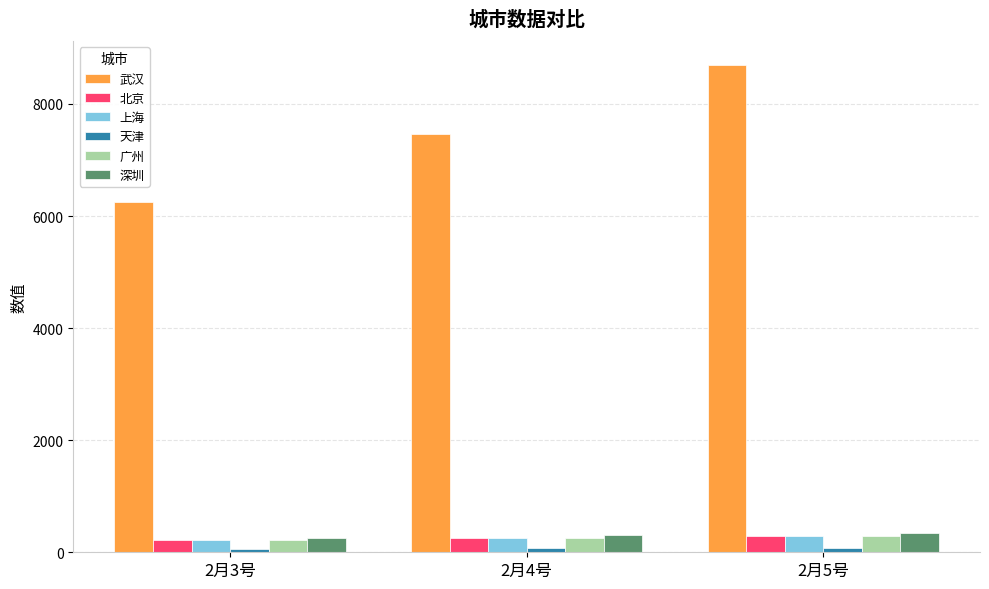

What position from the left is 2月4号?

2